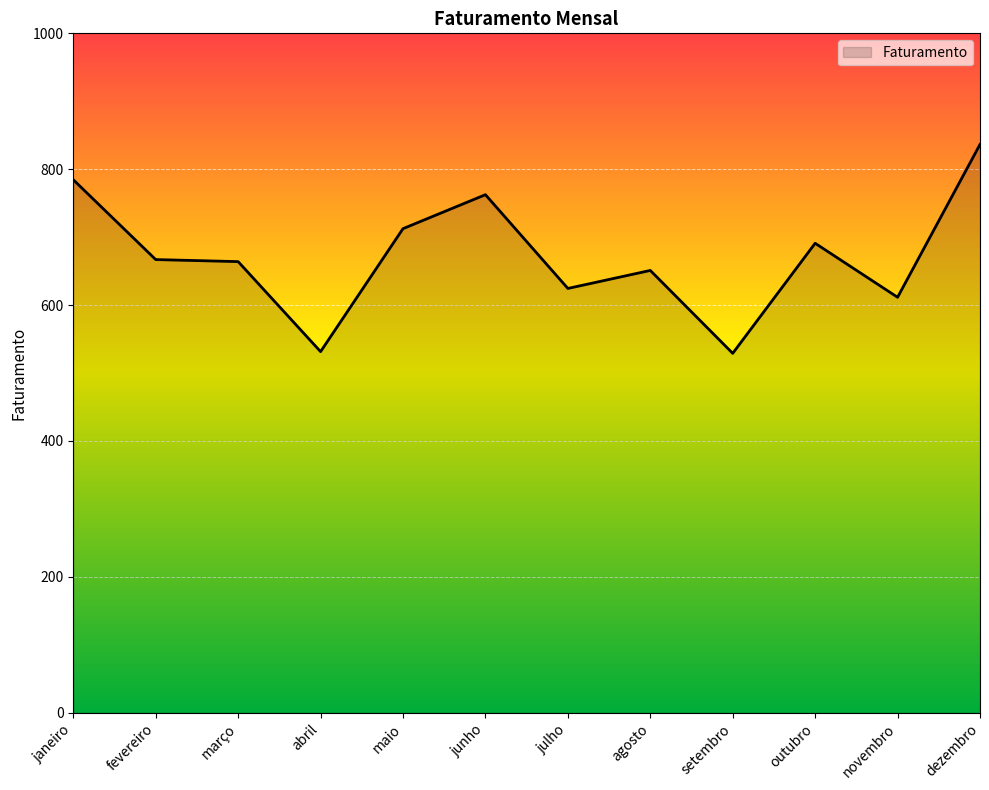

True or false: there are more than 0 points higher than both neighbors.

True